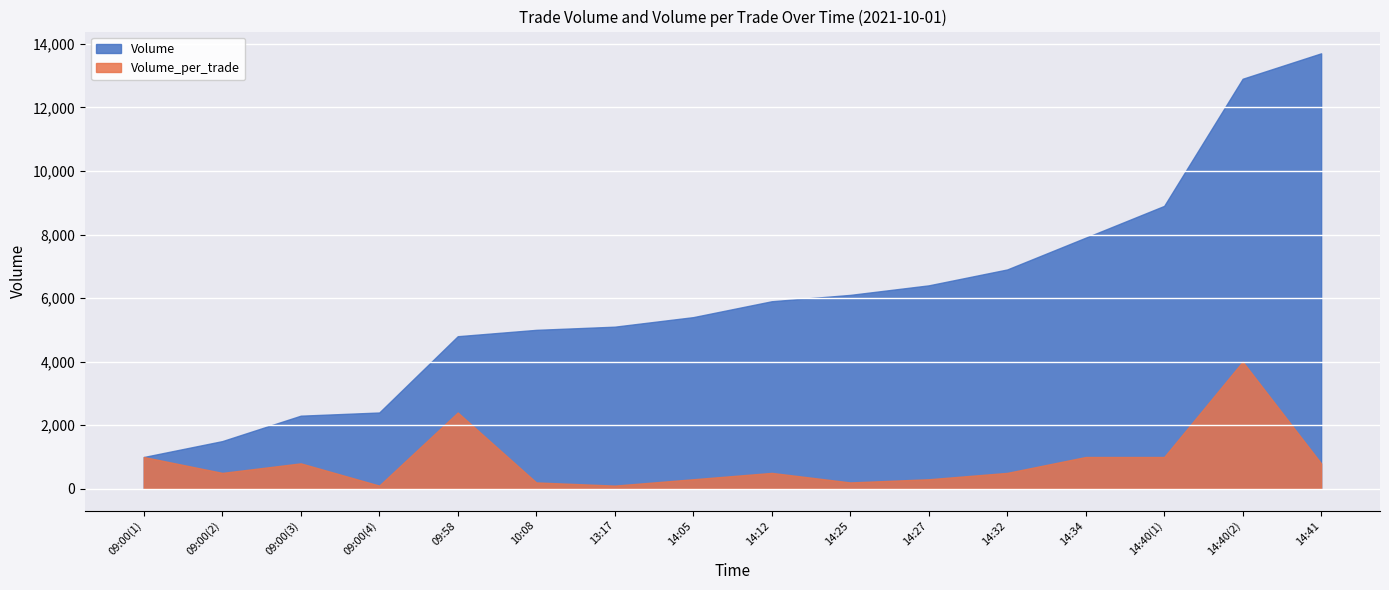

At how many categories does at least one series exceed 11166?

2